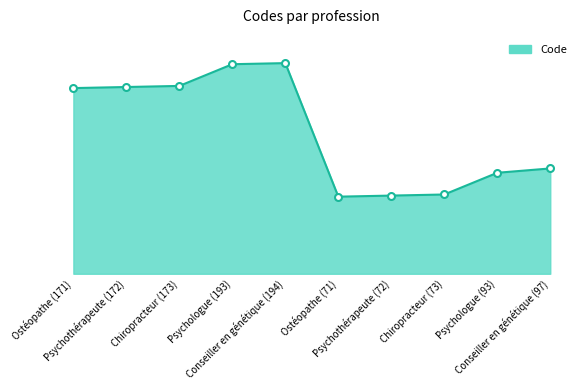

Reading left to right, list all the values displayed in this chart.

Ostéopathe (171)=171	Psychothérapeute (172)=172	Chiropracteur (173)=173	Psychologue (193)=193	Conseiller en génétique (194)=194	Ostéopathe (71)=71	Psychothérapeute (72)=72	Chiropracteur (73)=73	Psychologue (93)=93	Conseiller en génétique (97)=97